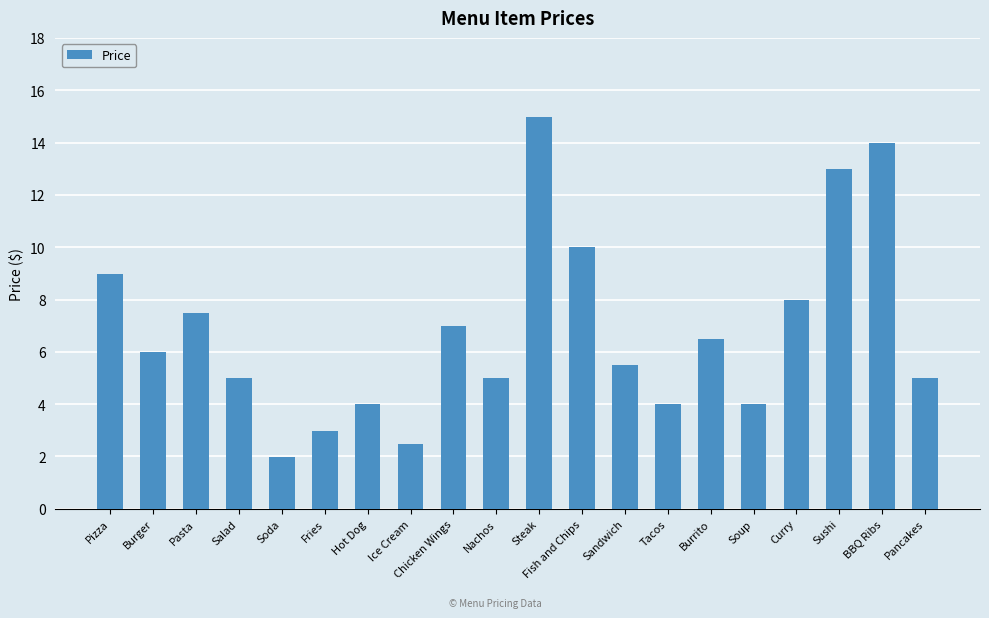

What is the sum of the values at Chicken Wings and Tacos?

11.0